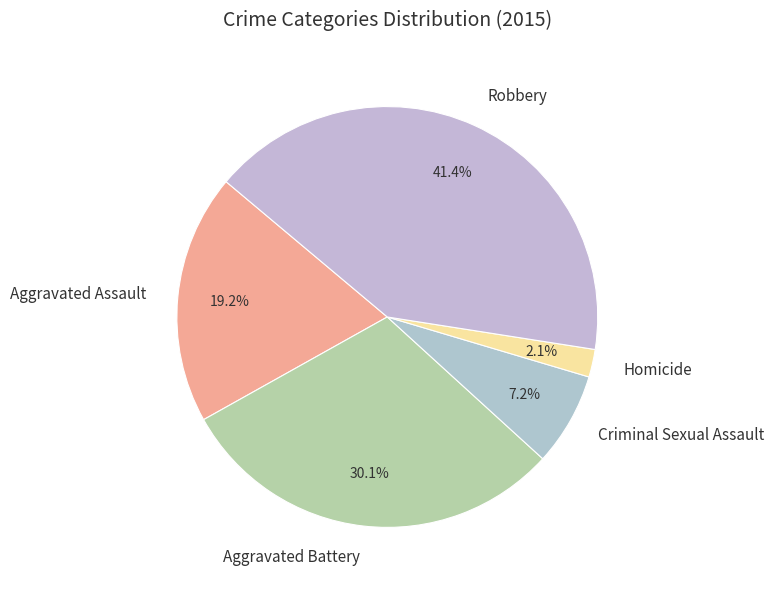

Which slice is the largest?

Robbery